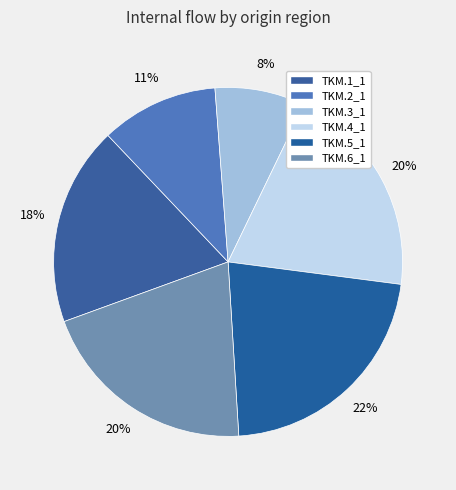

Which category has the biggest portion of the pie?

TKM.5_1